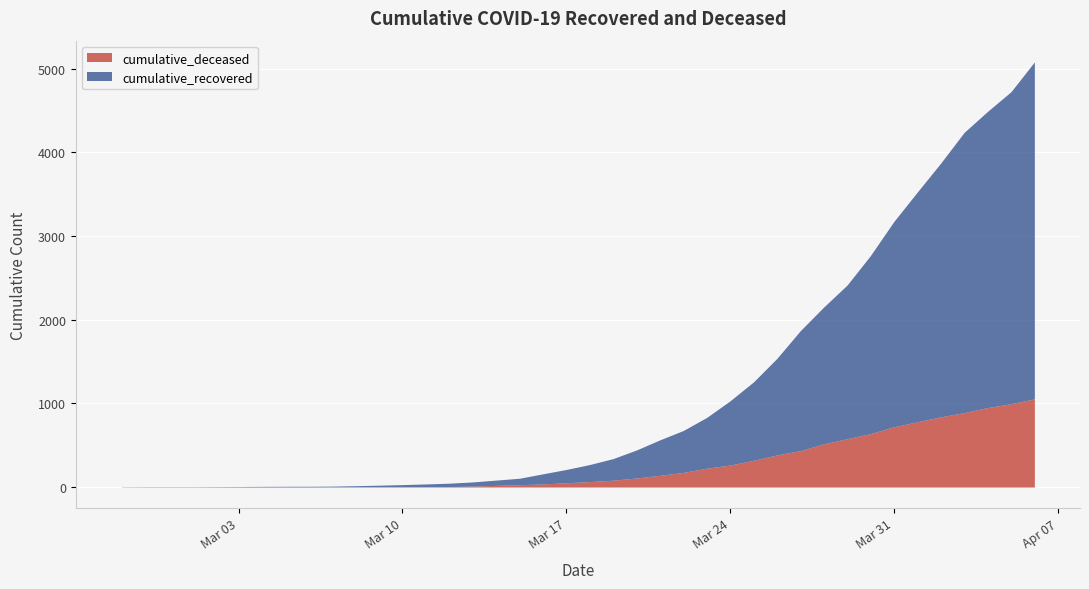

Rank the series by their average value, from highest to lowest.

cumulative_recovered, cumulative_deceased